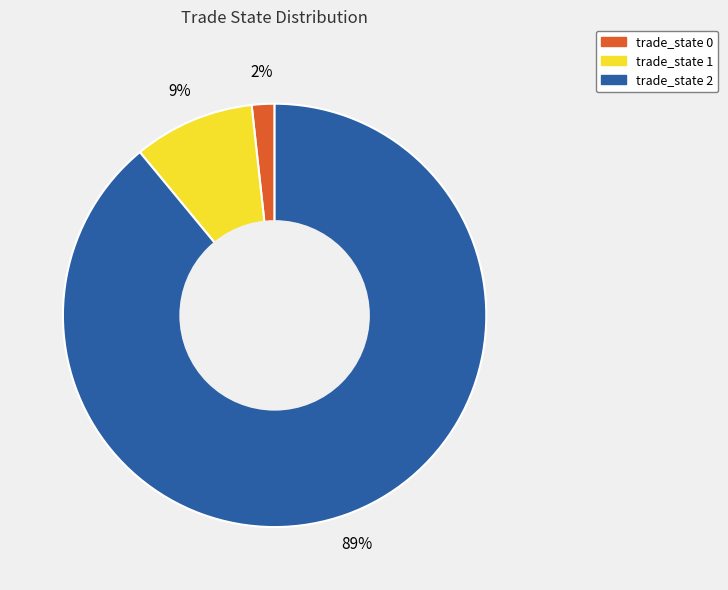

Which category has the biggest portion of the pie?

trade_state 2